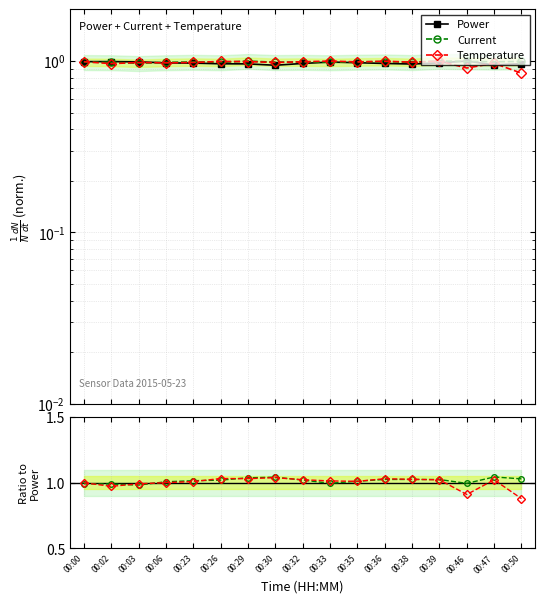

True or false: Power and Temperature intersect in this chart.

True